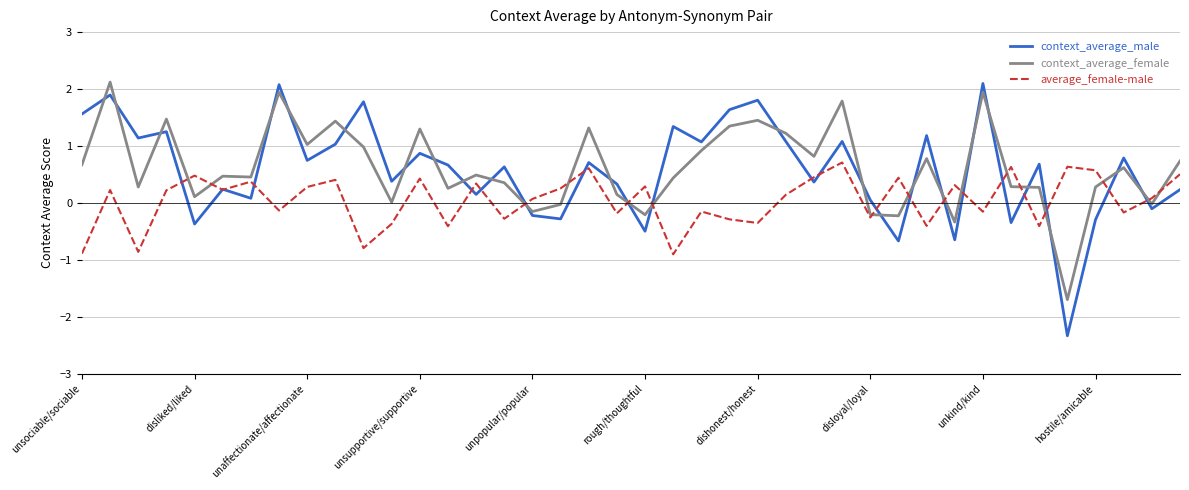

Count the number of data series in this chart.

3